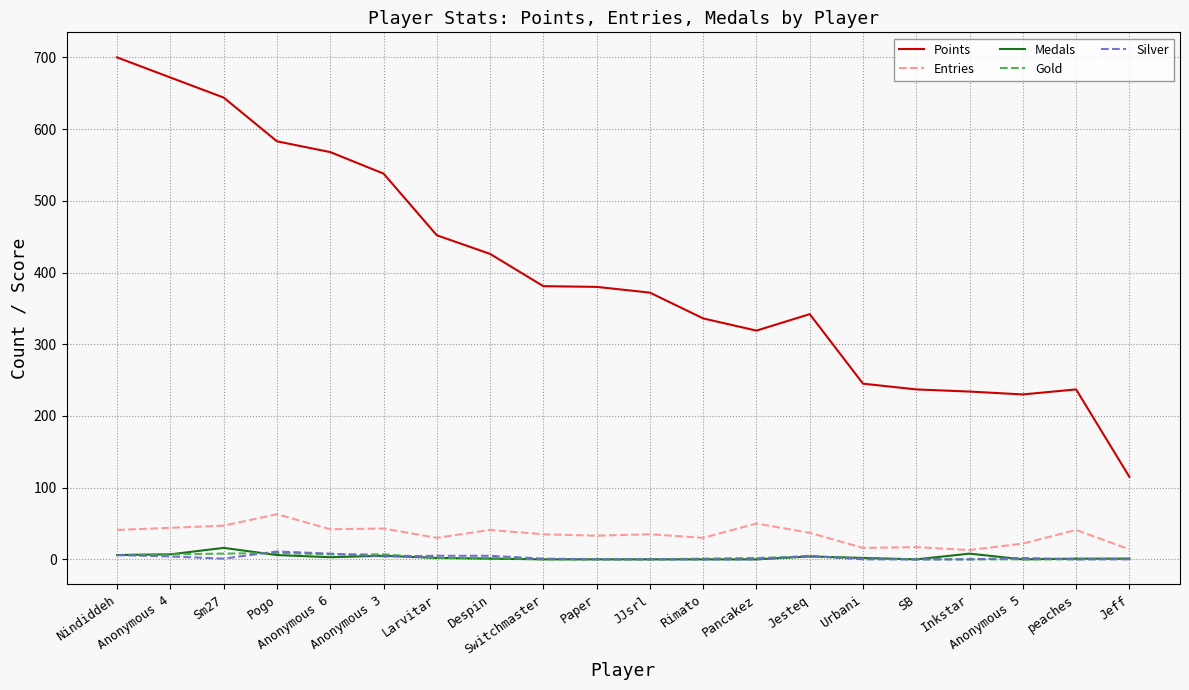

What is the lowest value of the Points series?

115